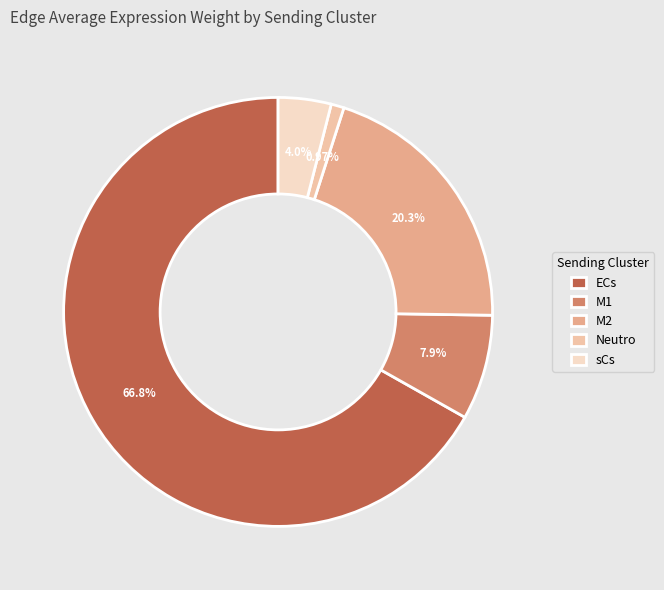

Which has a higher value, sCs or Neutro?

sCs